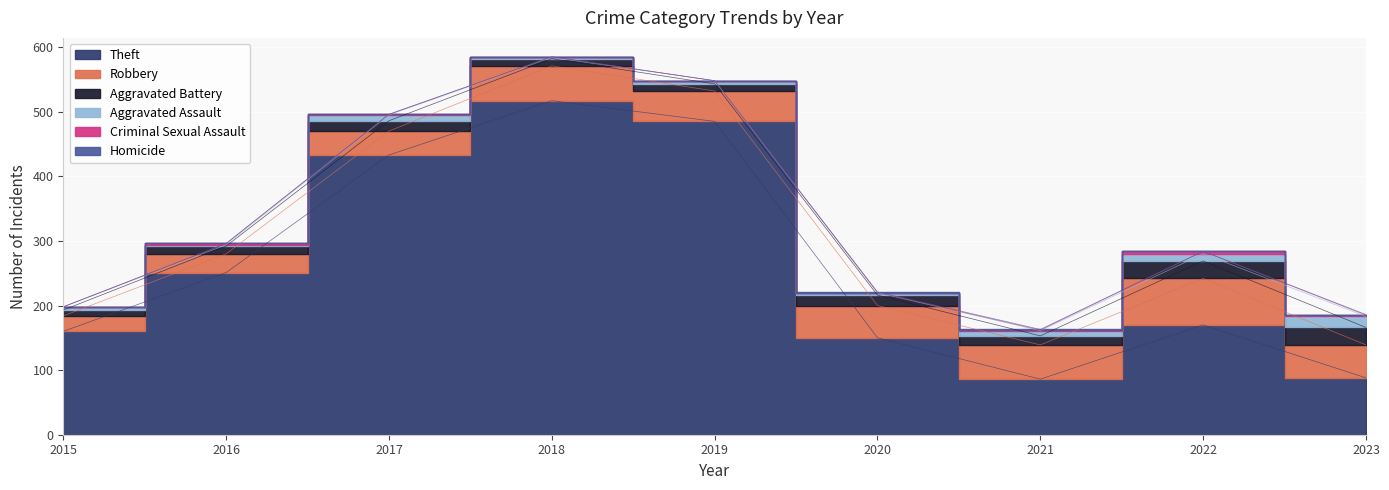

Which series has the widest spread of values?

Theft